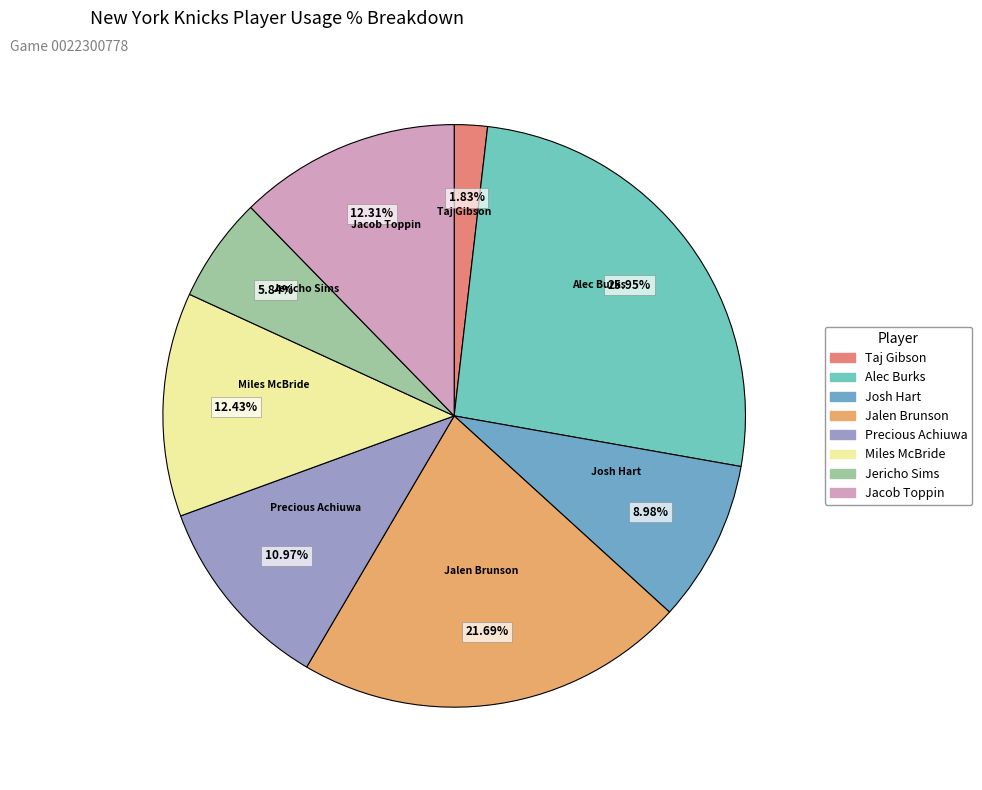

How many slices are in this pie chart?

8